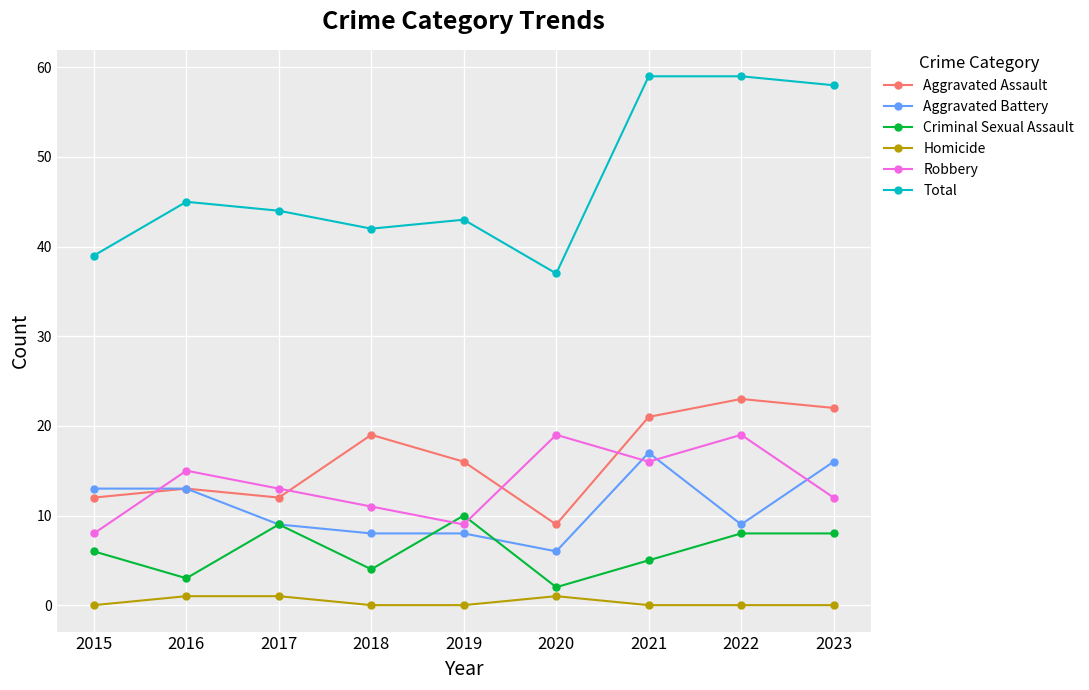

True or false: Aggravated Assault has more than 0 interior local peaks.

True